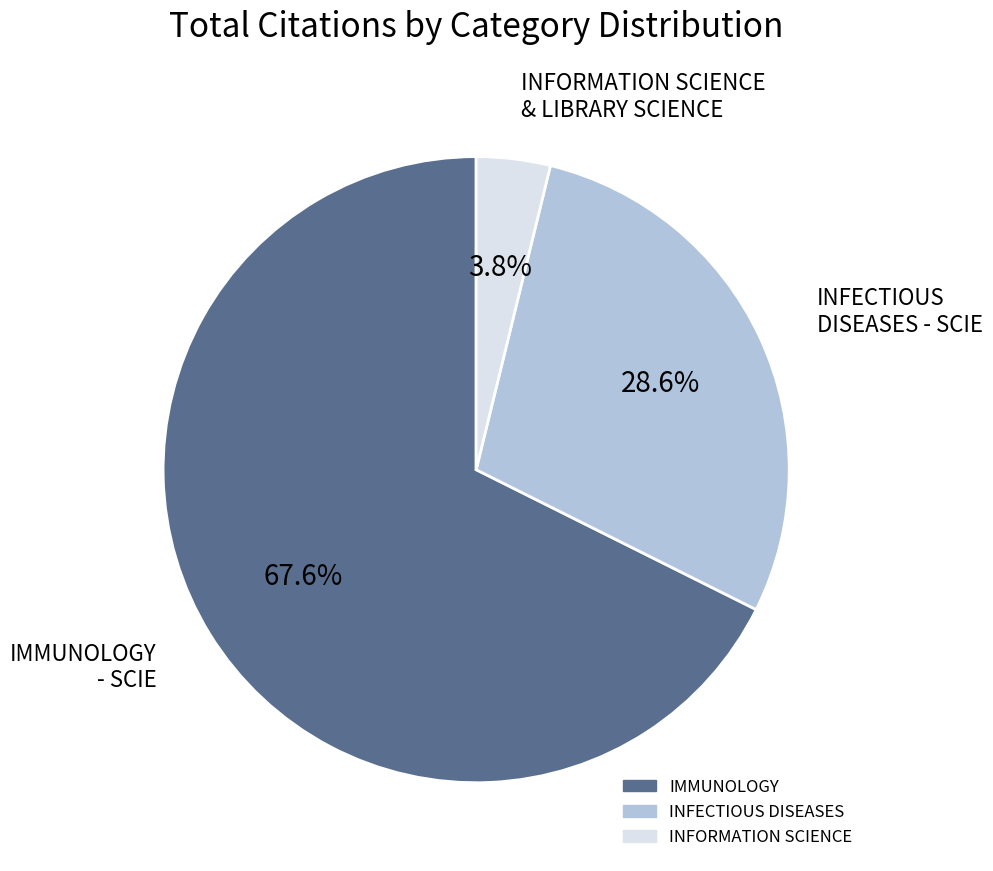

Does any single category account for the majority?

Yes